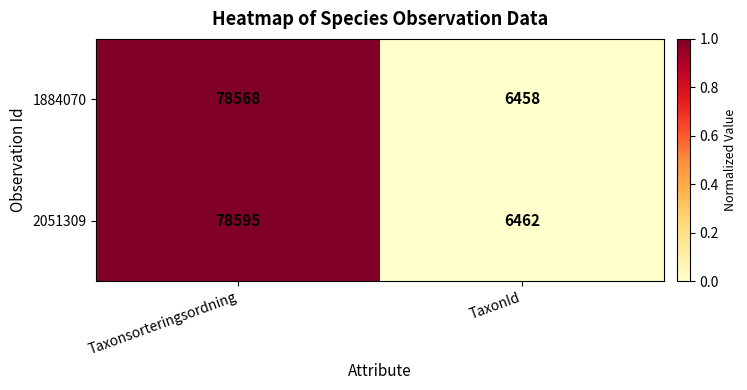

Reading left to right, extract all data points from this chart.

1884070: Taxonsorteringsordning=78568	TaxonId=6458
2051309: Taxonsorteringsordning=78595	TaxonId=6462